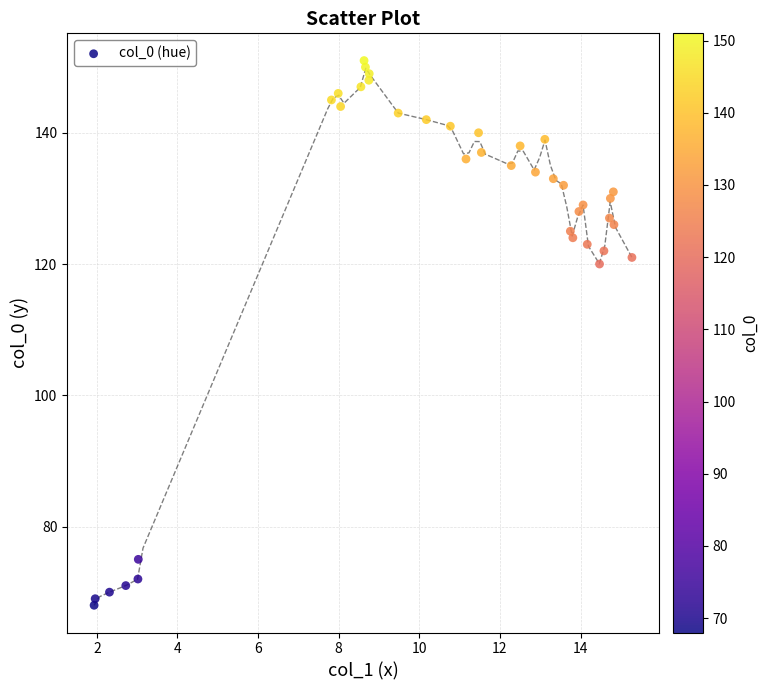

What Y value in the scatter plot is closest to 109?

120